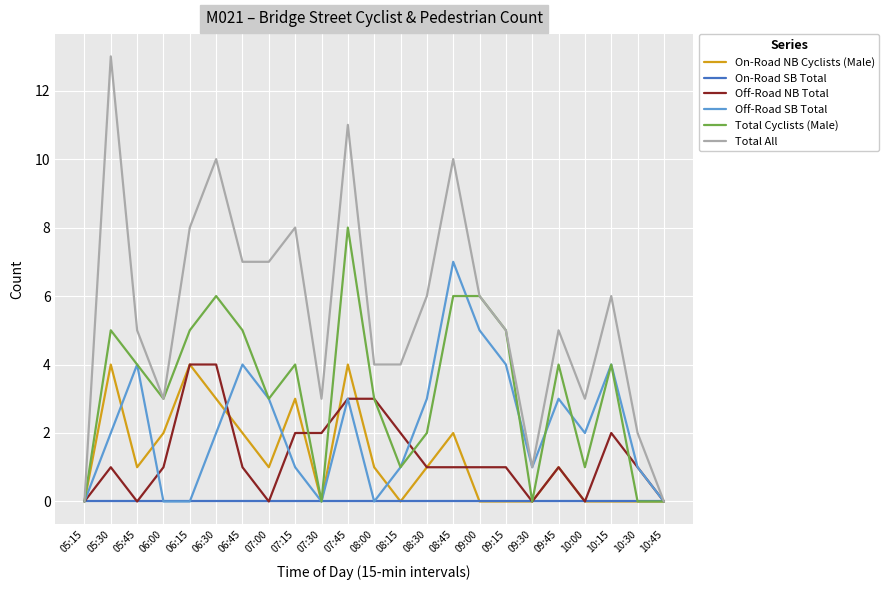

Count the number of categories in the chart.

23